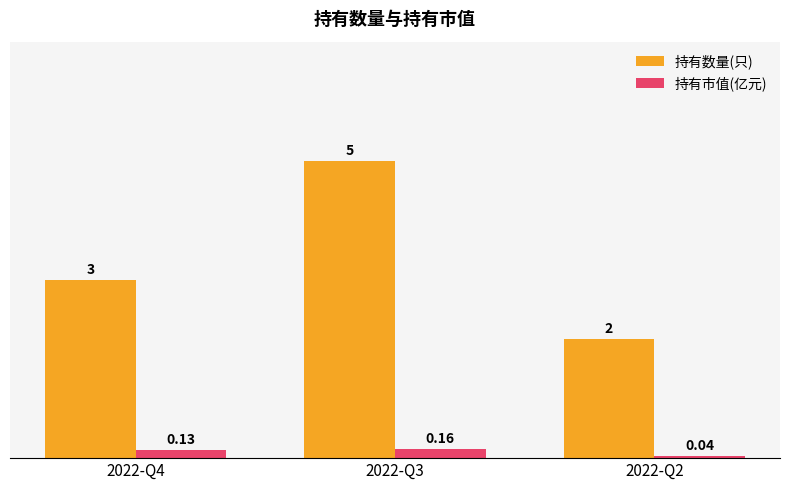

The 持有数量(只) series shows 2.0 at 2022-Q2. True or false?

True